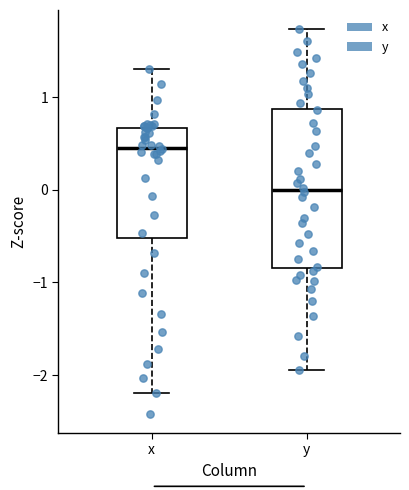

Where is the upper edge of the box for x on the y-axis? The values are not printed on the chart, so give them approximately, as read against the axis.

0.7